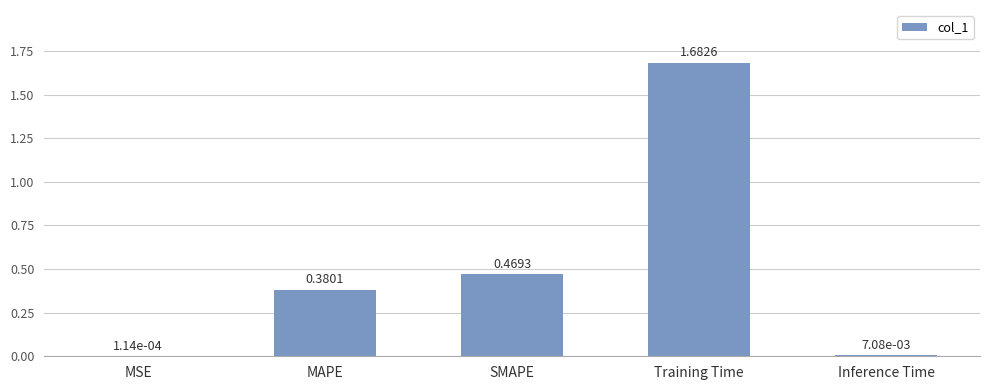

What is the change in value from MAPE to Inference Time?

-0.4